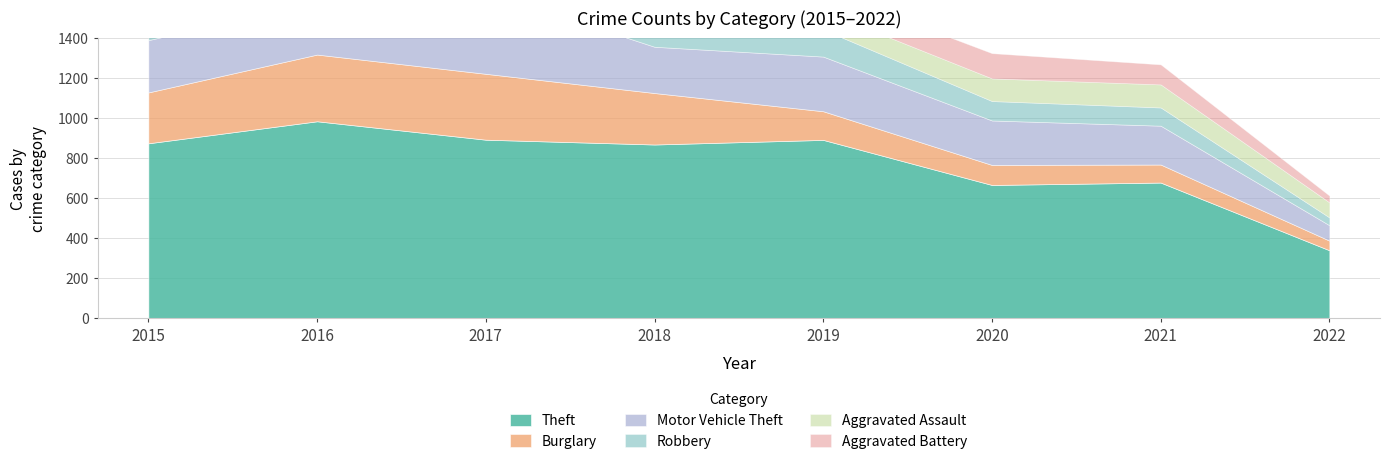

How many data points in Theft are less than 874?

4